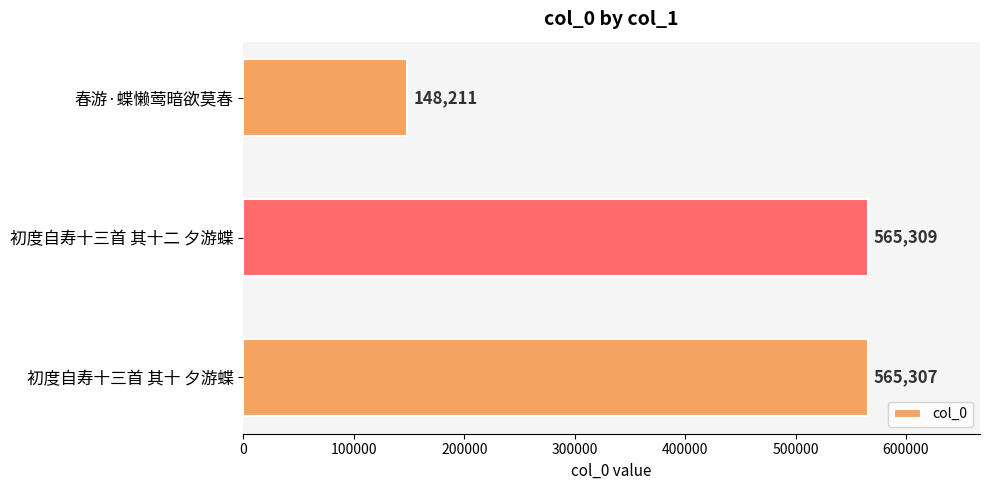

At which label is the value closest to 356760?

初度自寿十三首 其十 夕游蝶